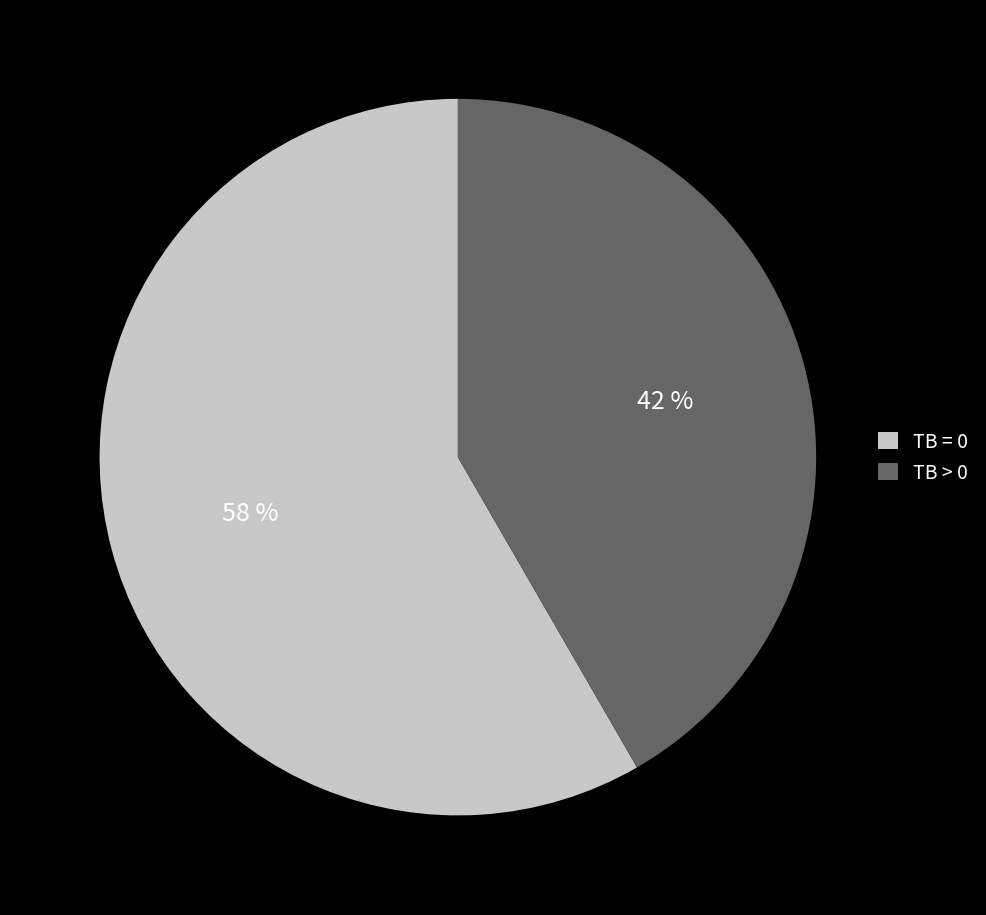

Count the number of slices in the pie.

2